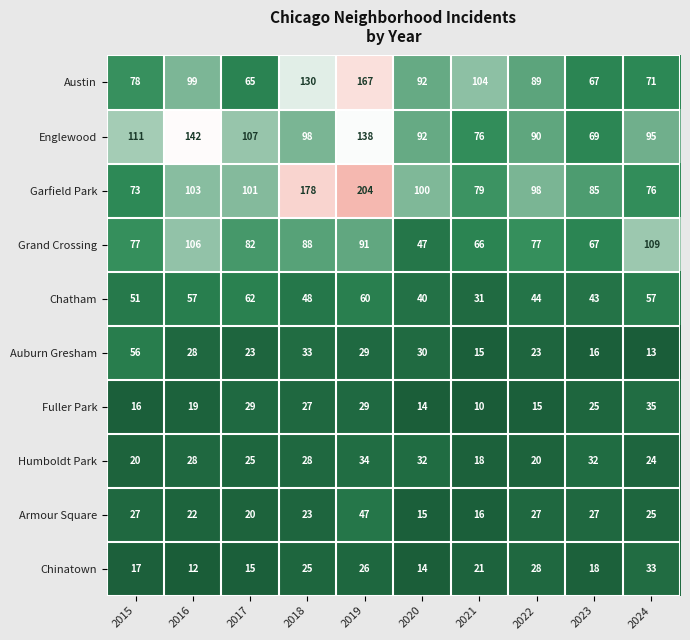

Where does the Fuller Park series first go above 25?

2017